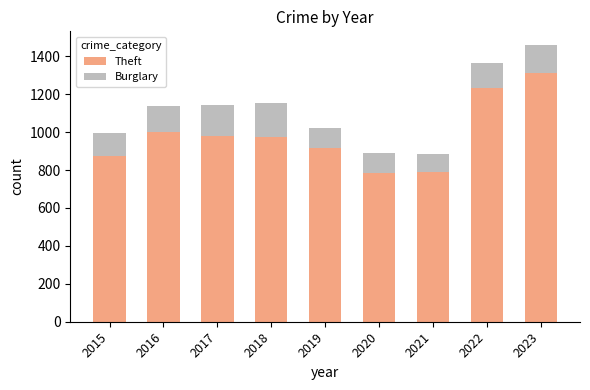

At which label does Theft reach its peak?

2023